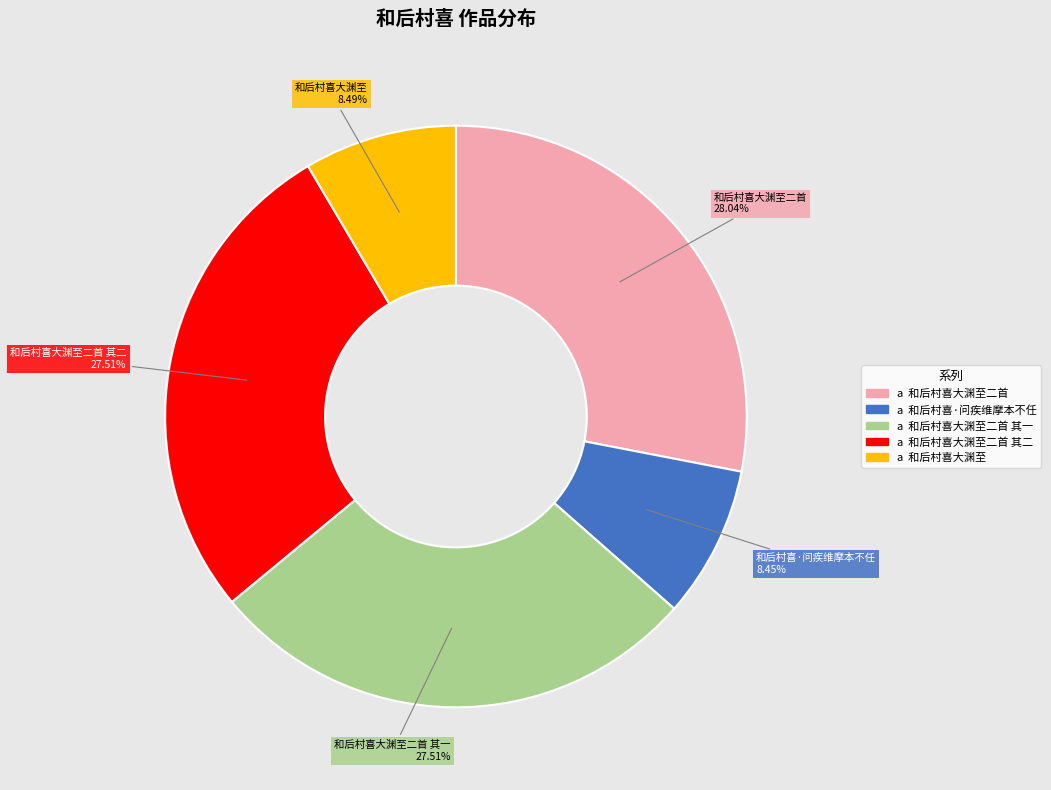

How many segments does this pie chart have?

5